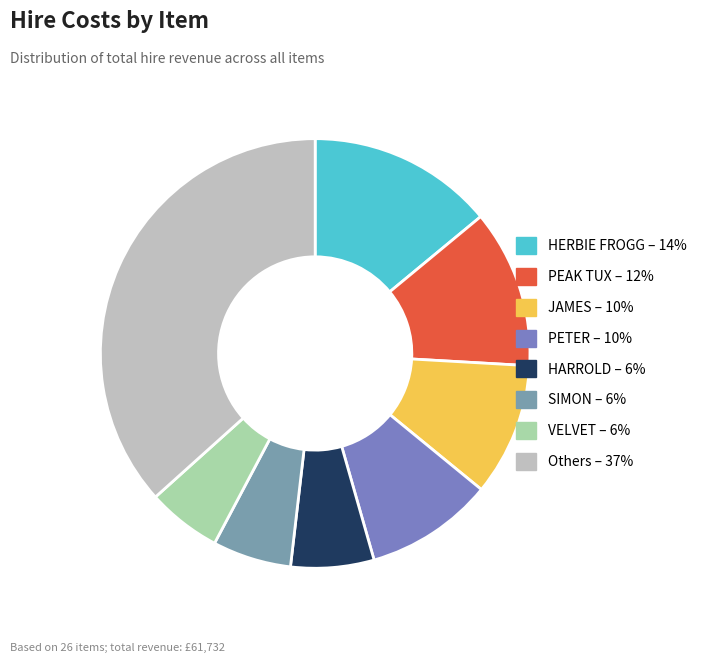

Count the number of slices in the pie.

8